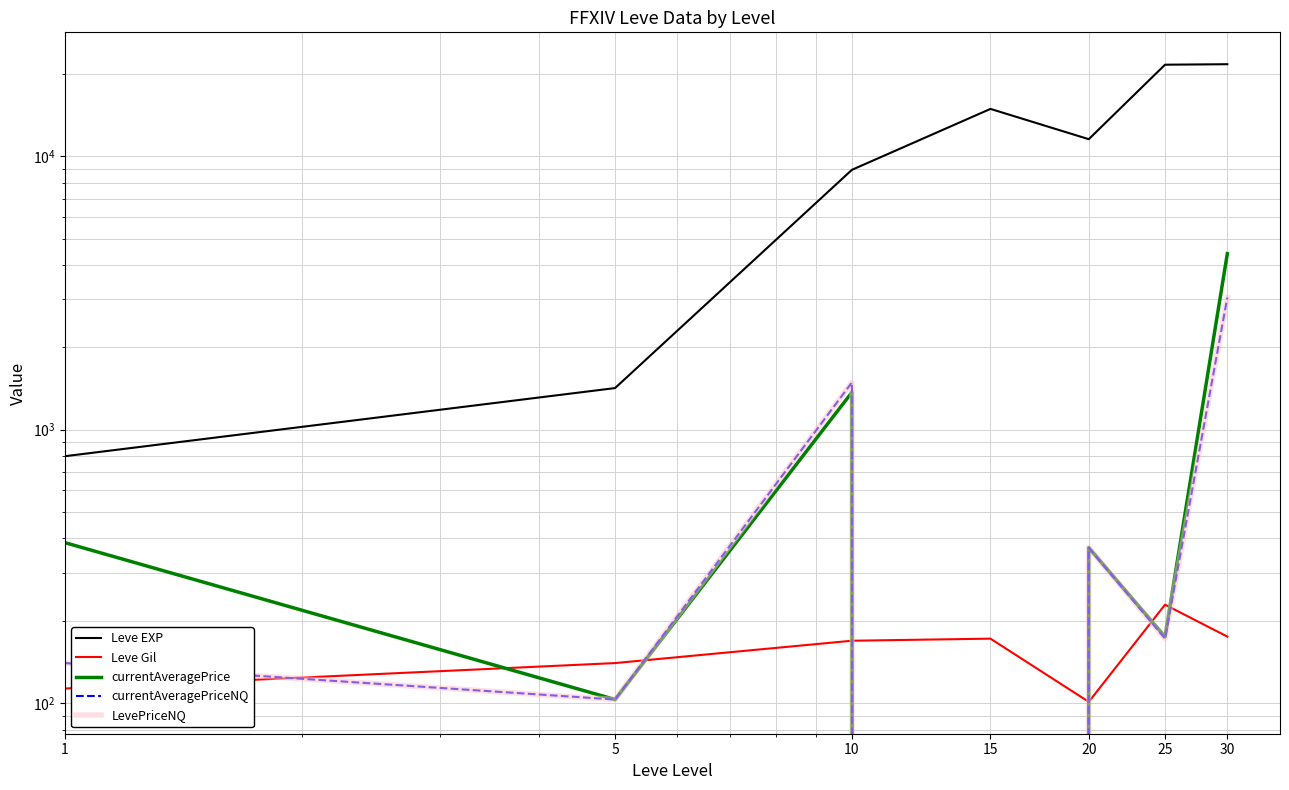

List the labels in order of Leve EXP value, smallest first.

1, 5, 10, 20, 15, 25, 30